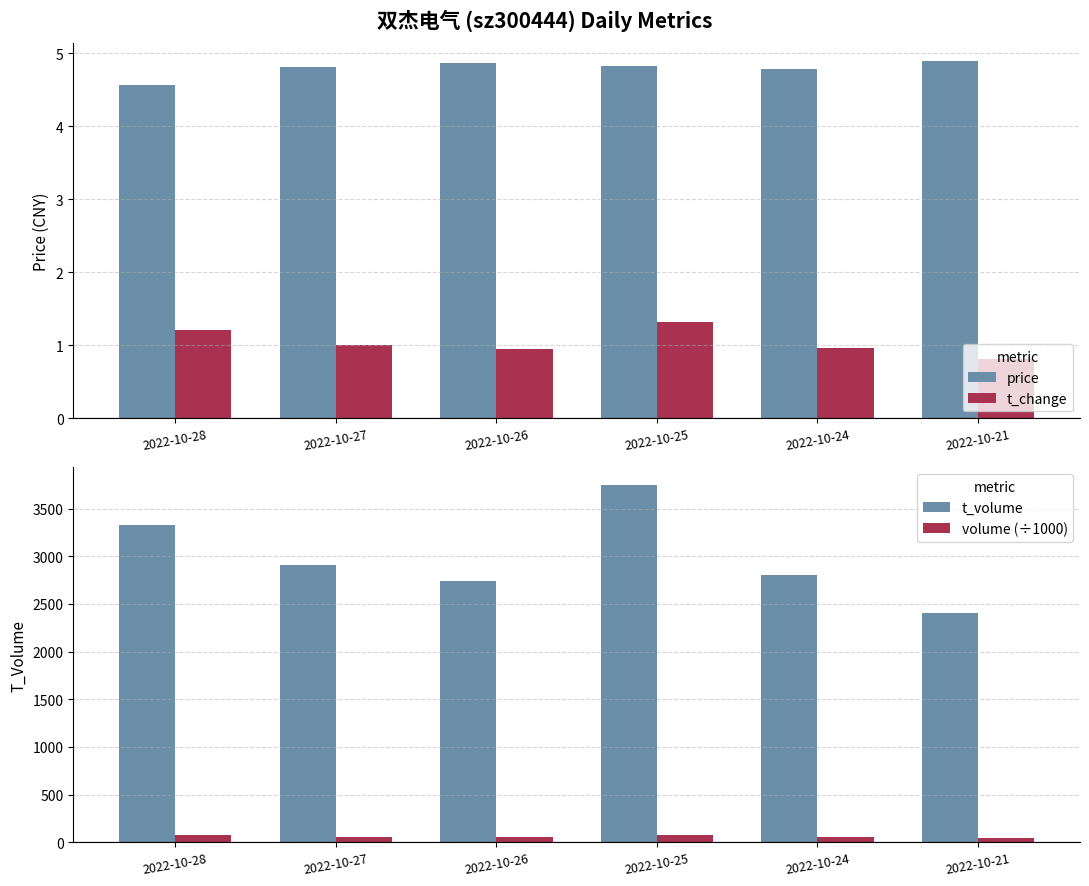

The t_volume series shows 3211.0 at 2022-10-21. True or false?

False